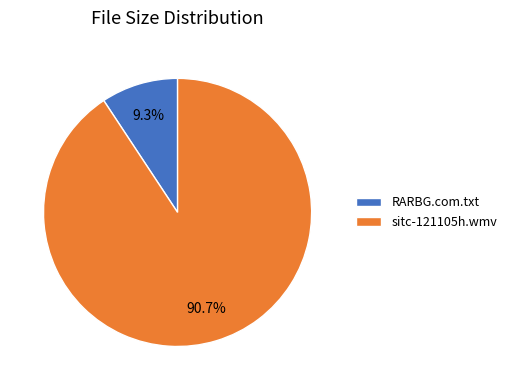

Approximately how many times larger is the value at sitc-121105h.wmv compared to RARBG.com.txt?

9.8